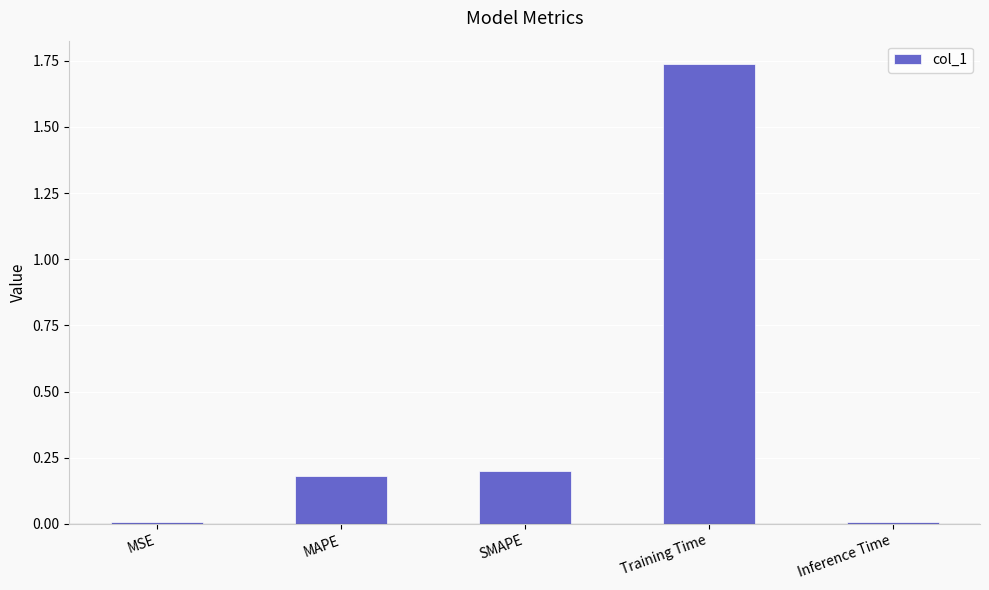

How many bars are there in total?

5